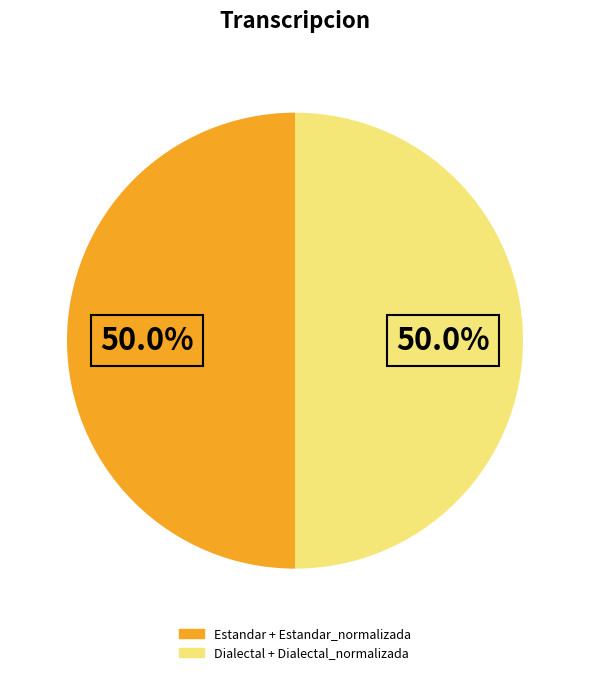

To the nearest percent, what is the average slice percentage?

50%